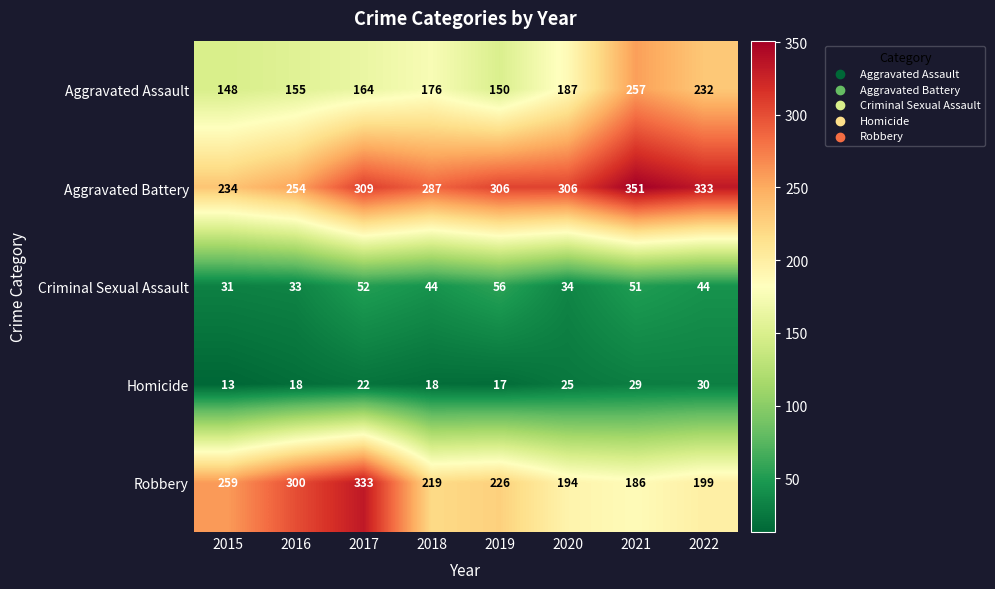

The Aggravated Battery series shows 306 at 2019. True or false?

True